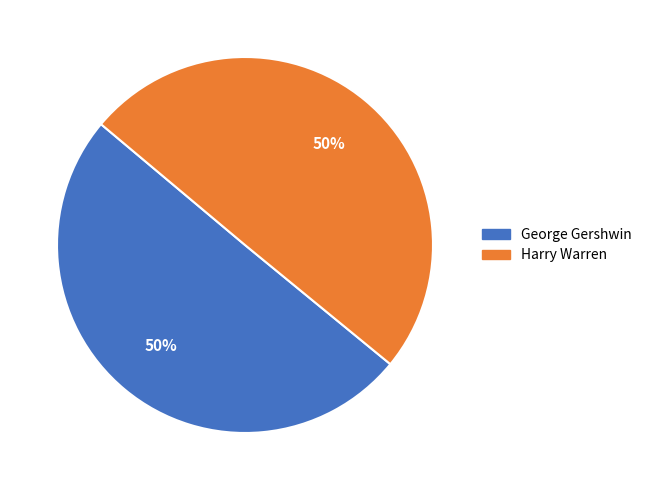

Combined, do Harry Warren and George Gershwin account for over 50%?

Yes